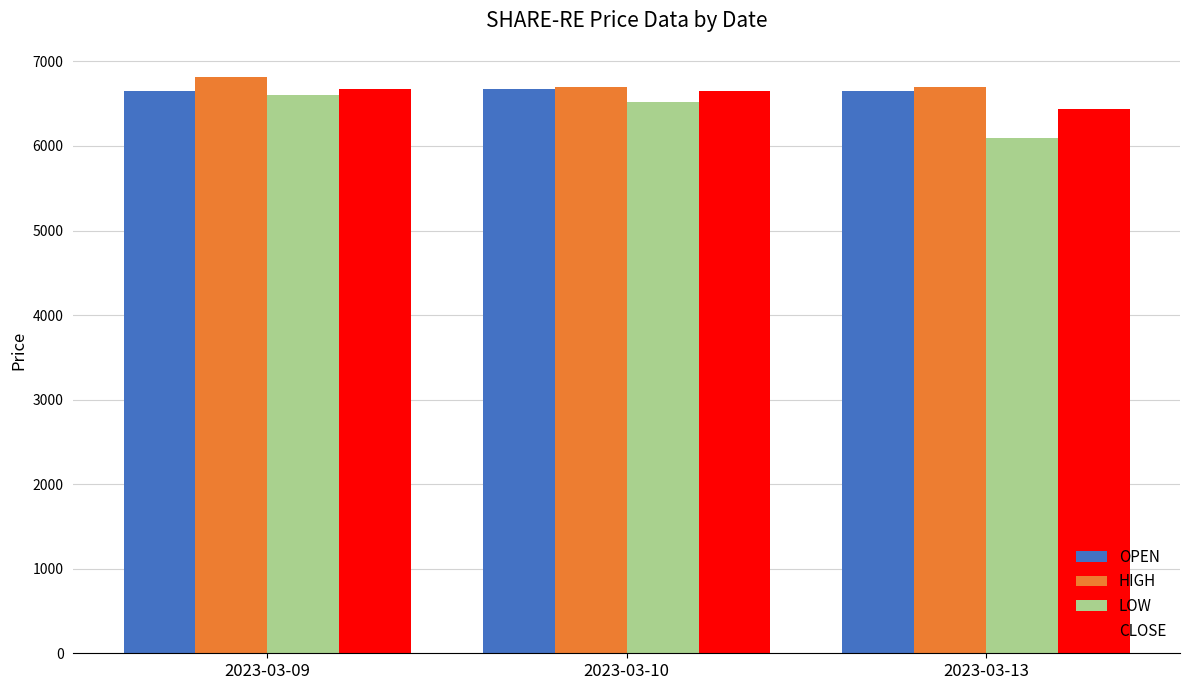

The value of CLOSE at 2023-03-10 is 6653.1. True or false?

True